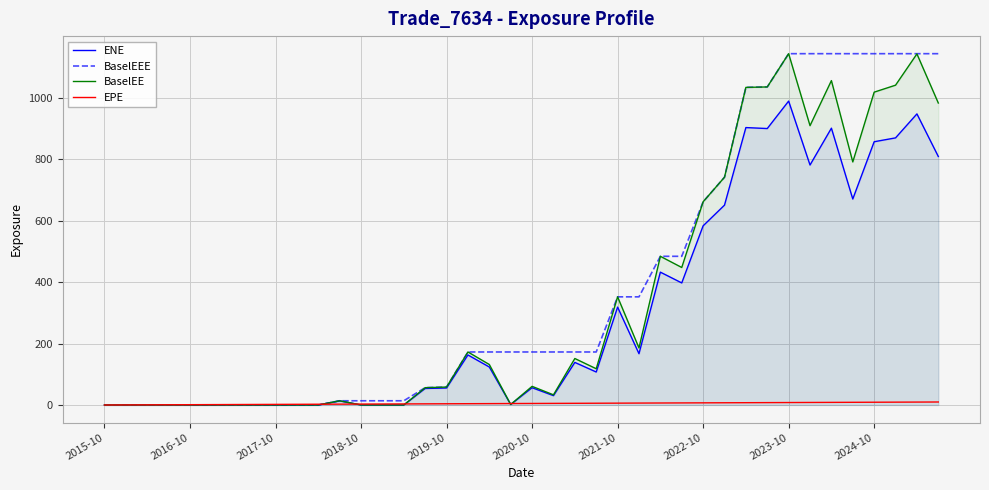

What is the value of the EPE point at the 15th from the left?

3.5